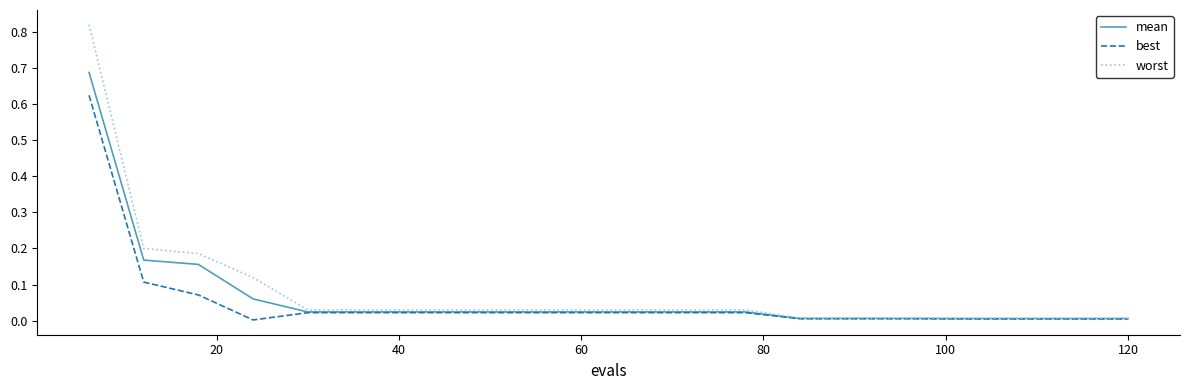

Which series has the largest range (max minus min)?

worst